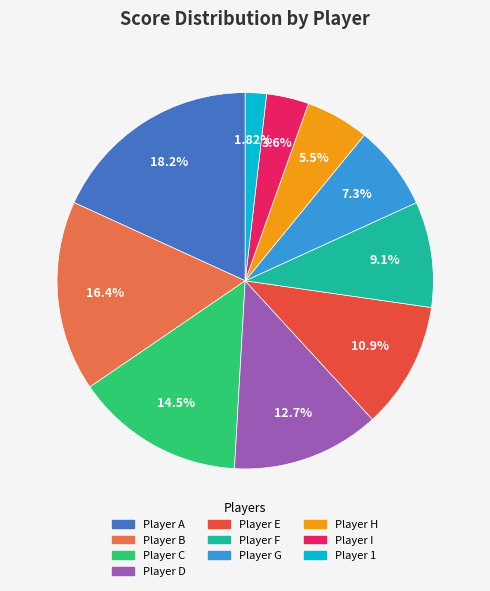

Is Player 1 the majority of the pie?

No